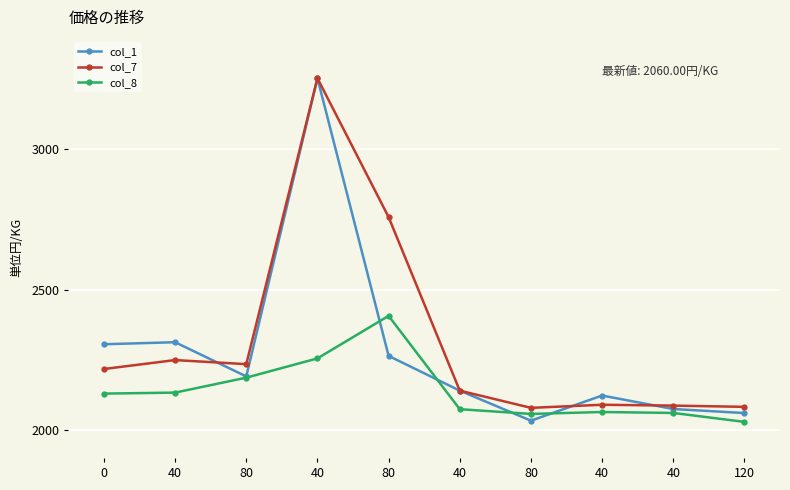

Reading left to right, what are all the values shown in this chart?

col_1: 0=2305.2	40=2312.3	80=2190.4	40=3252.6	80=2263.7	40=2139.8	80=2032.9	40=2122.4	40=2074.4	120=2060.0
col_7: 0=2216.9	40=2248.8	80=2234.2	40=3252.6	80=2758.1	40=2139.8	80=2078.6	40=2089.5	40=2086.5	120=2082.1
col_8: 0=2129.3	40=2132.8	80=2186.1	40=2254.7	80=2406.2	40=2073.8	80=2056.9	40=2063.7	40=2060.4	120=2028.5